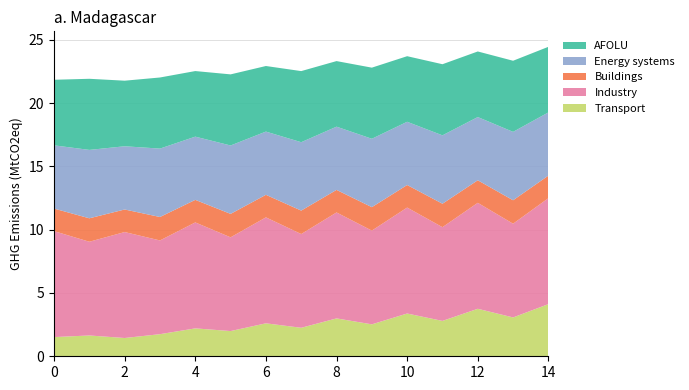

What is the highest value of the Transport series?

4.1